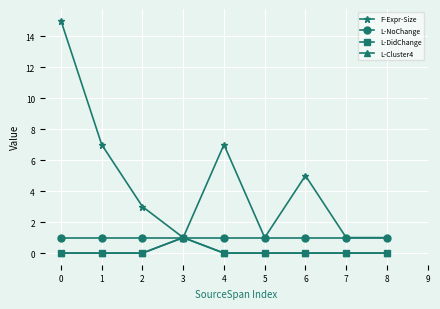

At which category does L-DidChange reach its first local peak?

3